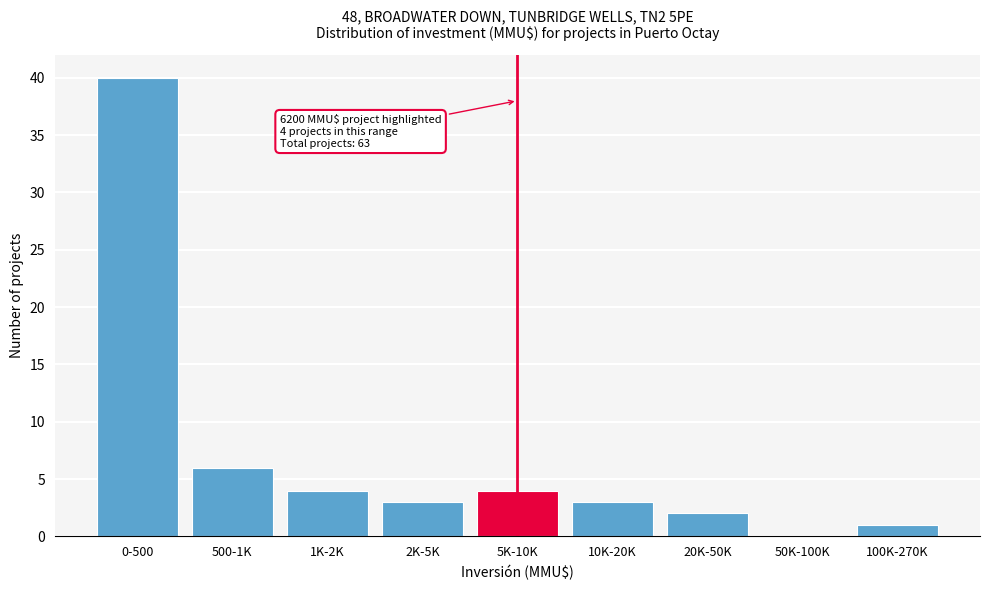

Reading right to left, transcribe all the data shown in this chart.

100K-270K=1	50K-100K=0	20K-50K=2	10K-20K=3	5K-10K=4	2K-5K=3	1K-2K=4	500-1K=6	0-500=40